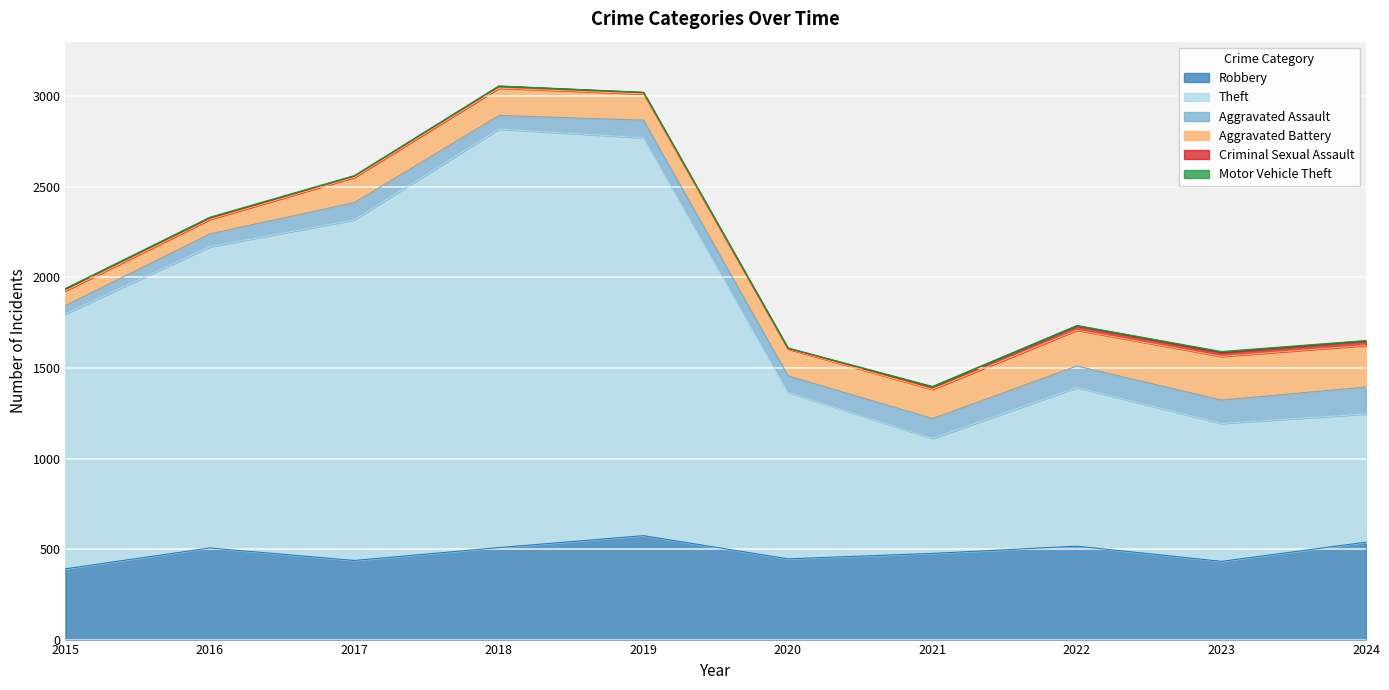

True or false: Aggravated Assault and Aggravated Battery intersect in this chart.

False